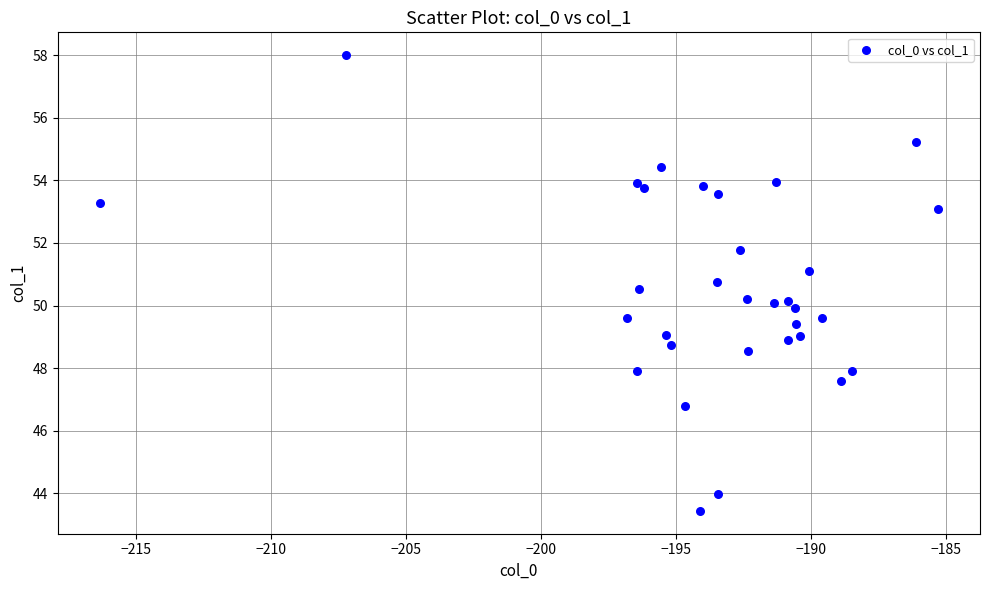

What is the range of Y values (max minus min)?

14.6